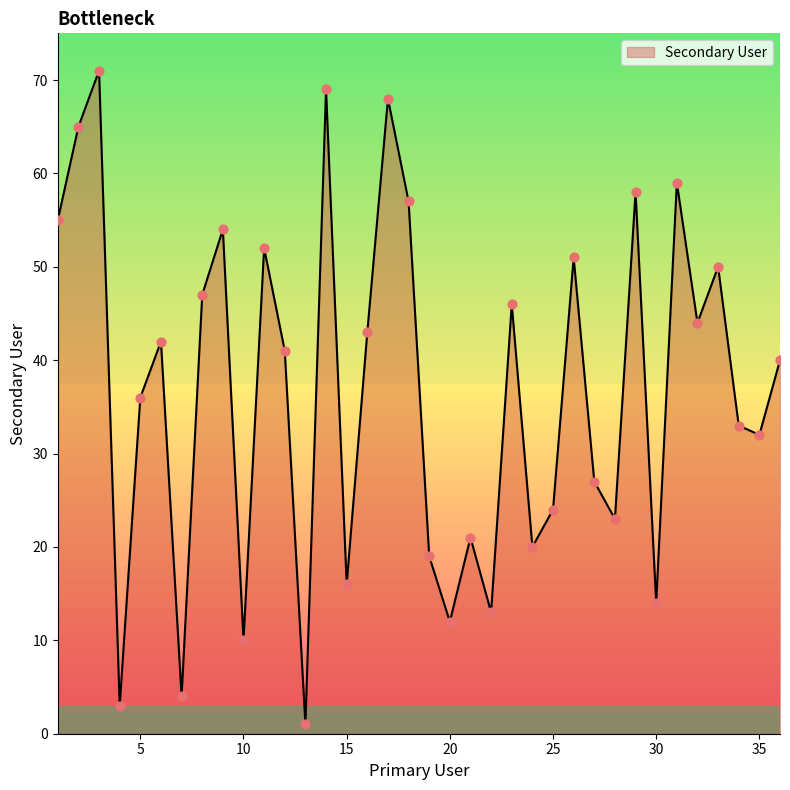

What is the maximum value shown in the chart?

71